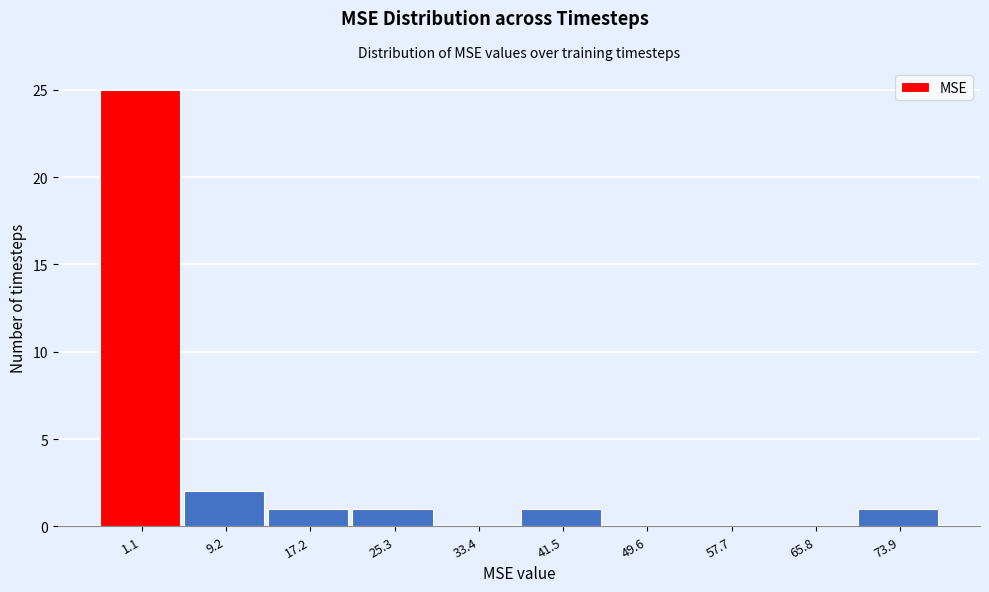

Reading right to left, extract all data points from this chart.

73.9=1	65.8=0	57.7=0	49.6=0	41.5=1	33.4=0	25.3=1	17.2=1	9.2=2	1.1=25